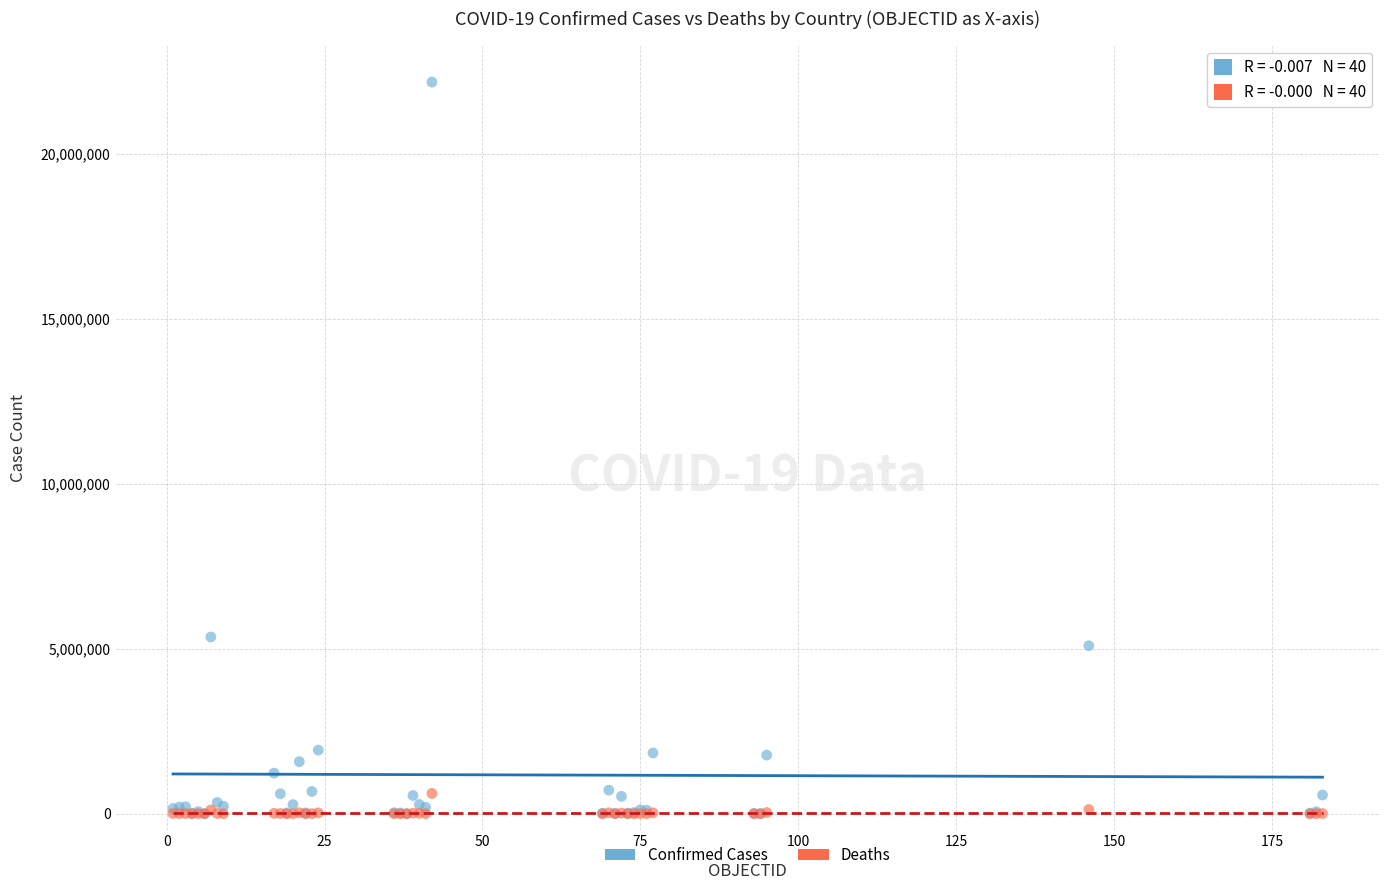

Across all series, what Y value is closest to 11088531?

5358455